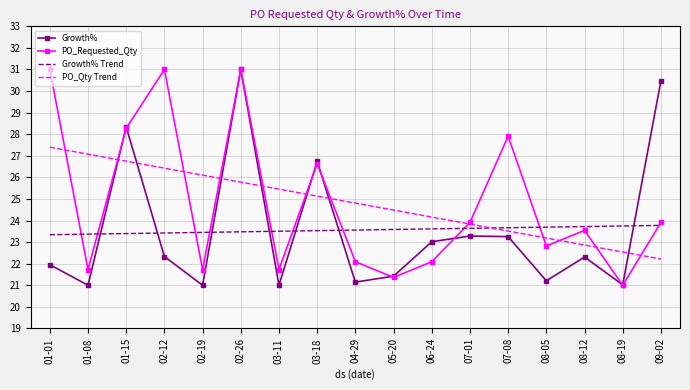

At 04-29, list the series in order from smallest to largest.

Growth%, PO_Requested_Qty, Growth% Trend, PO_Qty Trend